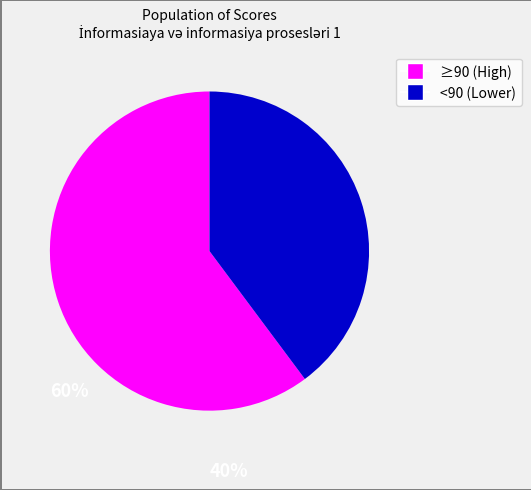

Is there a majority slice in this chart?

Yes